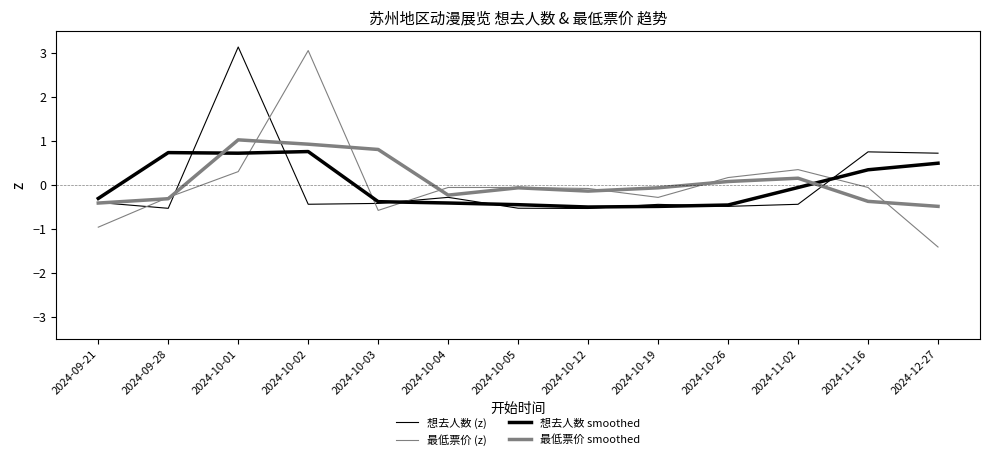

Is this an area chart (filled region under the line)?

No